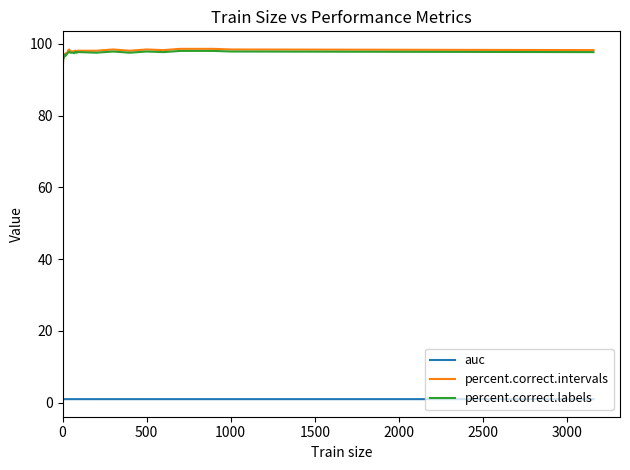

True or false: auc and percent.correct.intervals intersect in this chart.

False